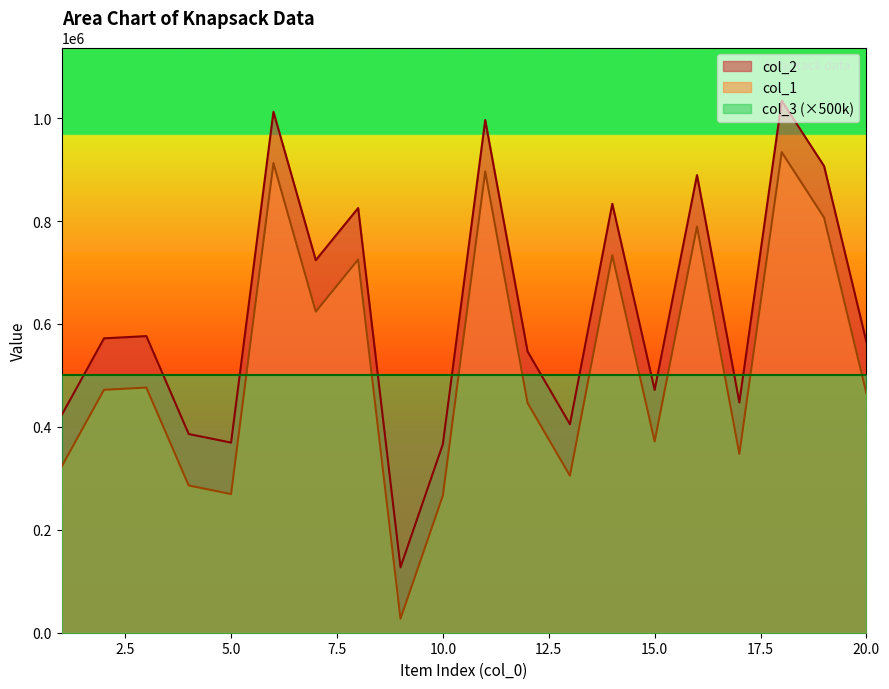

List the series in order of their peak value, lowest first.

col_3 (×500k), col_1, col_2